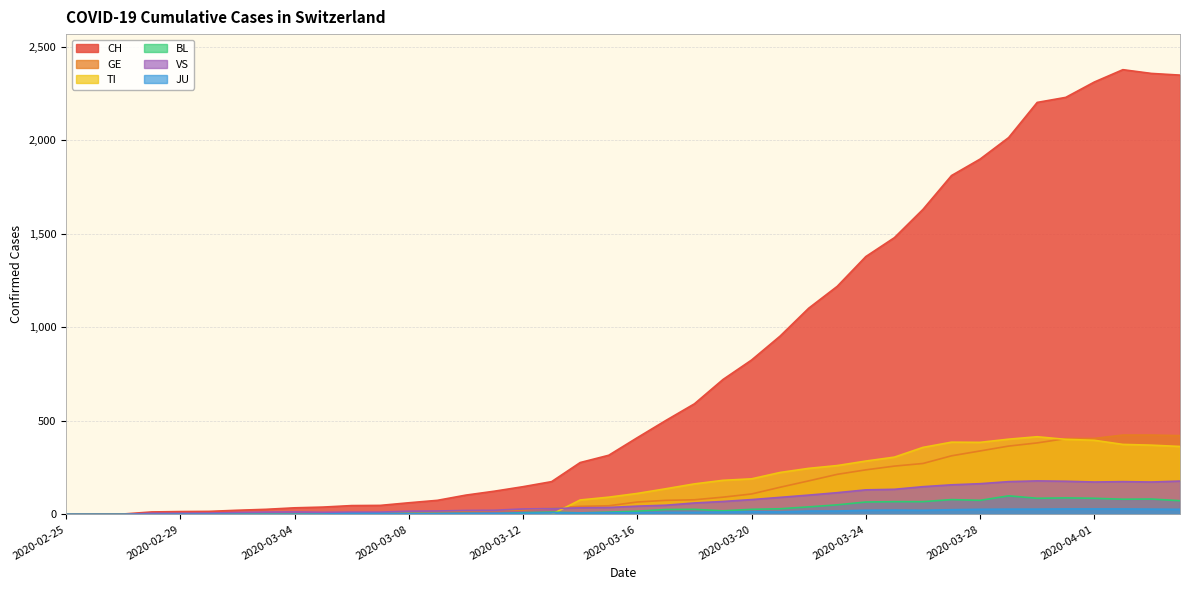

Where do JU and BL first cross each other?

2020-03-11 and 2020-03-12